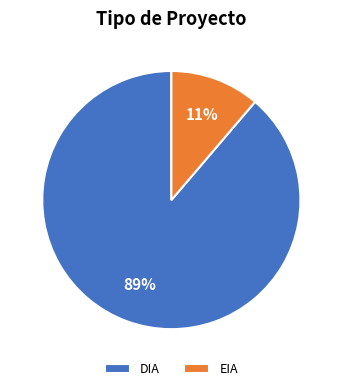

Which category has the smallest portion of the pie?

EIA